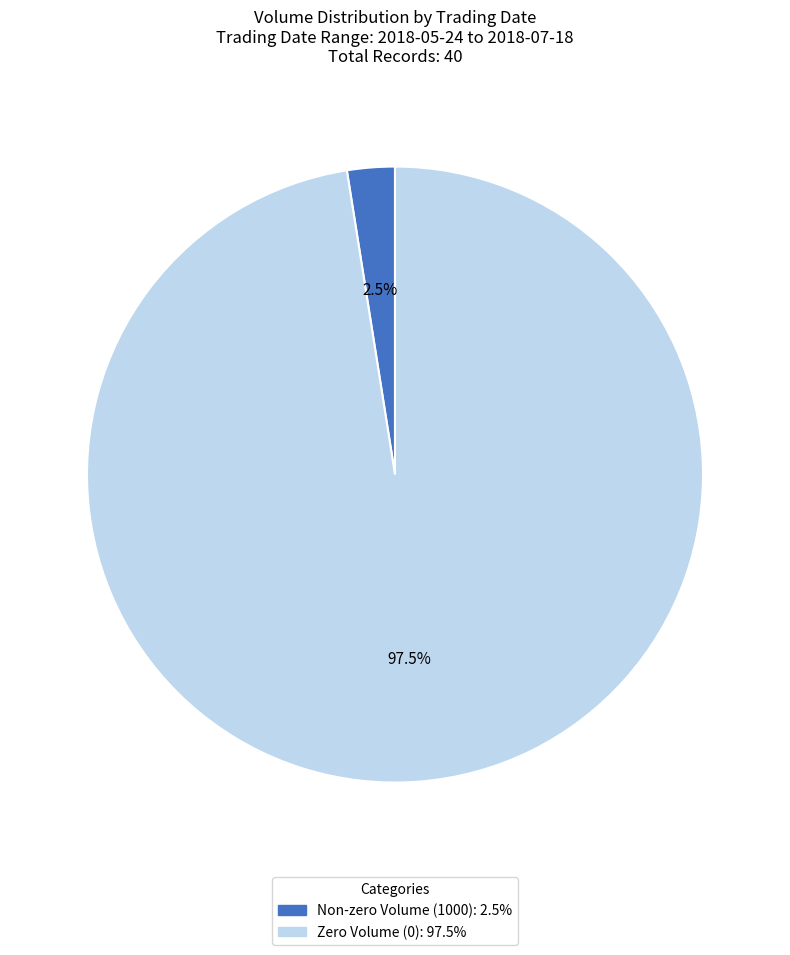

Is there any slice that represents more than half of the pie?

Yes